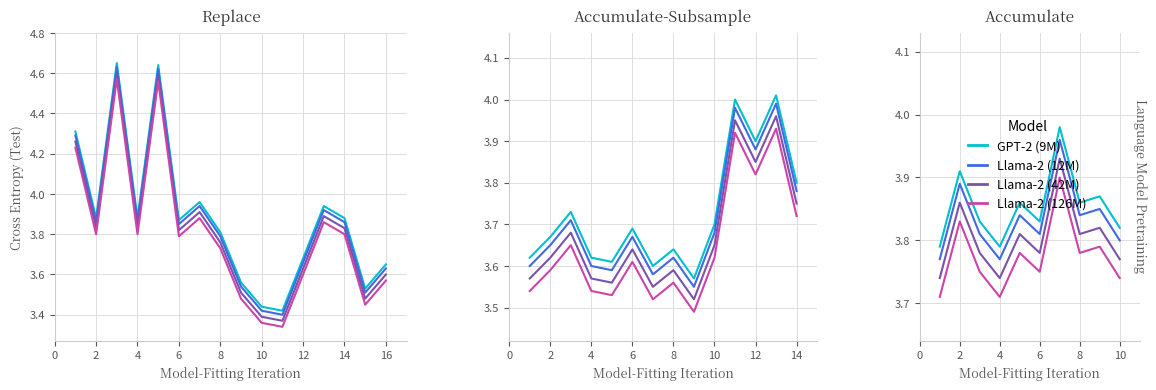

What is the value of the col_4 (blue) point at the 8th from the left?

3.8